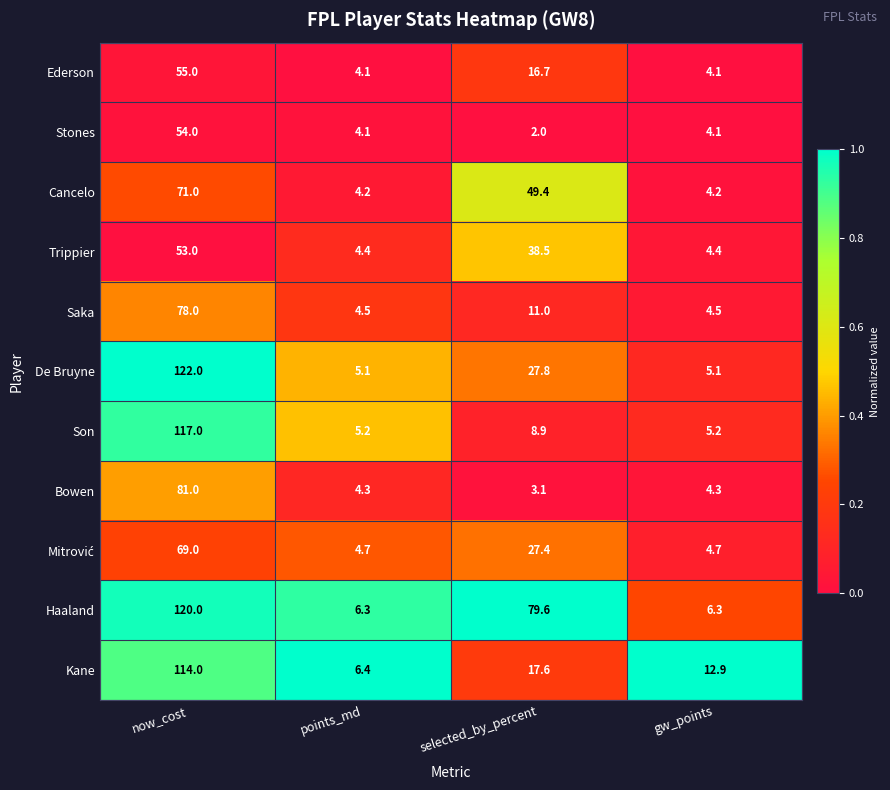

What is the total value across all series at selected_by_percent?

282.0